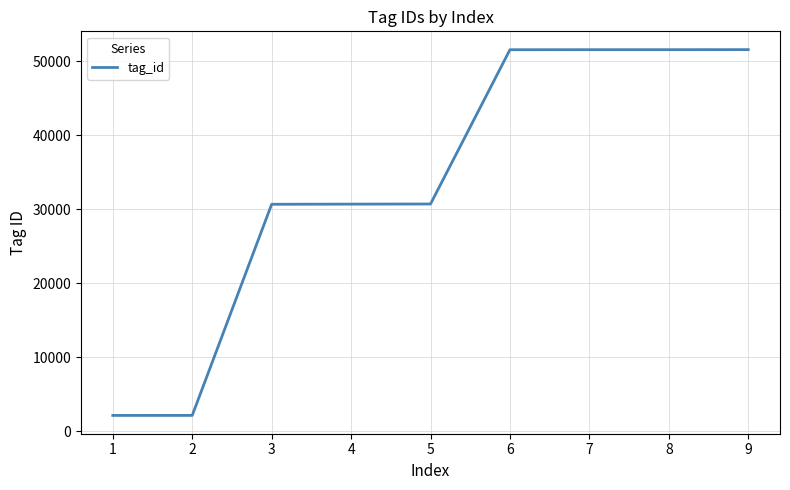

What is the smallest value displayed?

2133